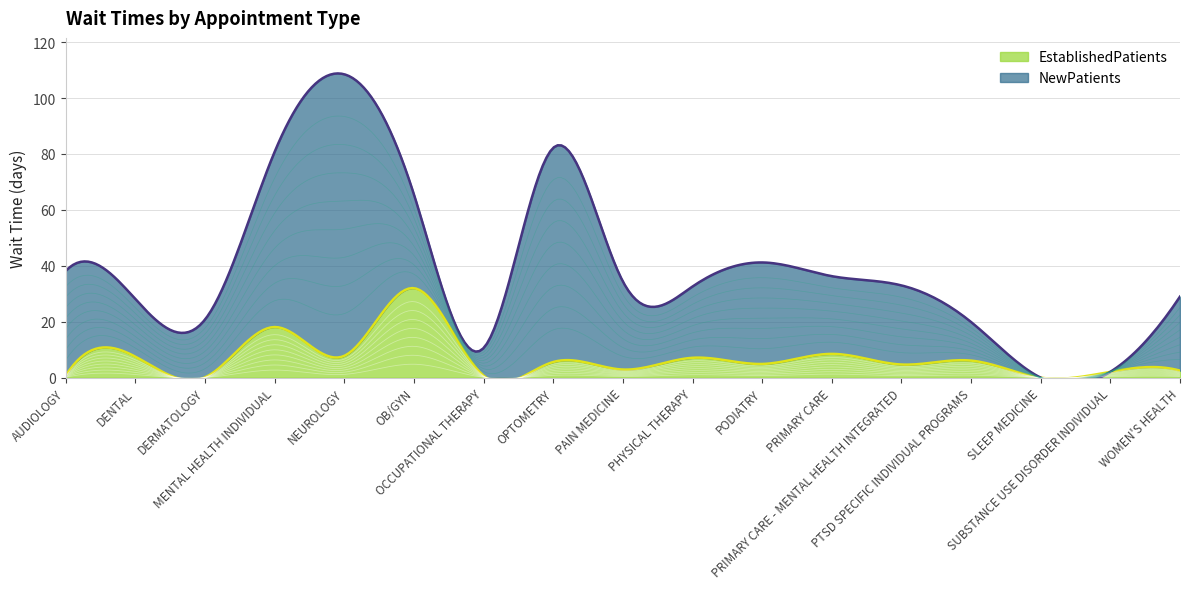

What is the total value across all series at DERMATOLOGY?

20.8